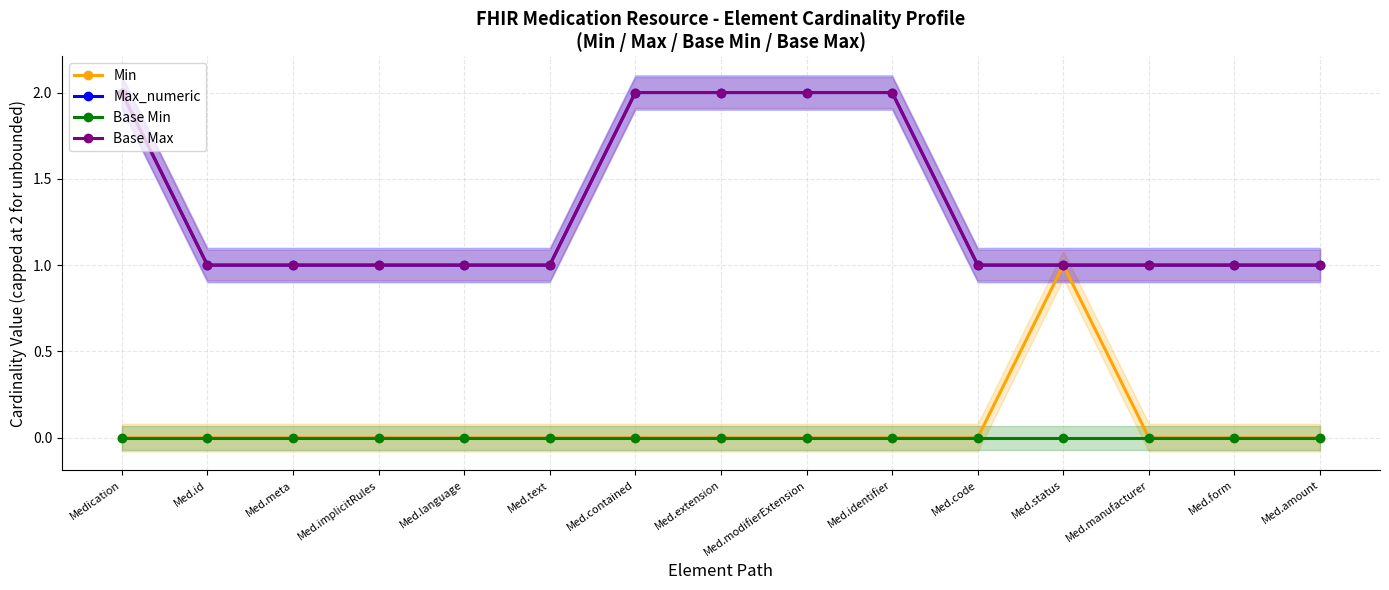

What are all the series names shown in the legend?

Min, Max_numeric, Base Min, Base Max